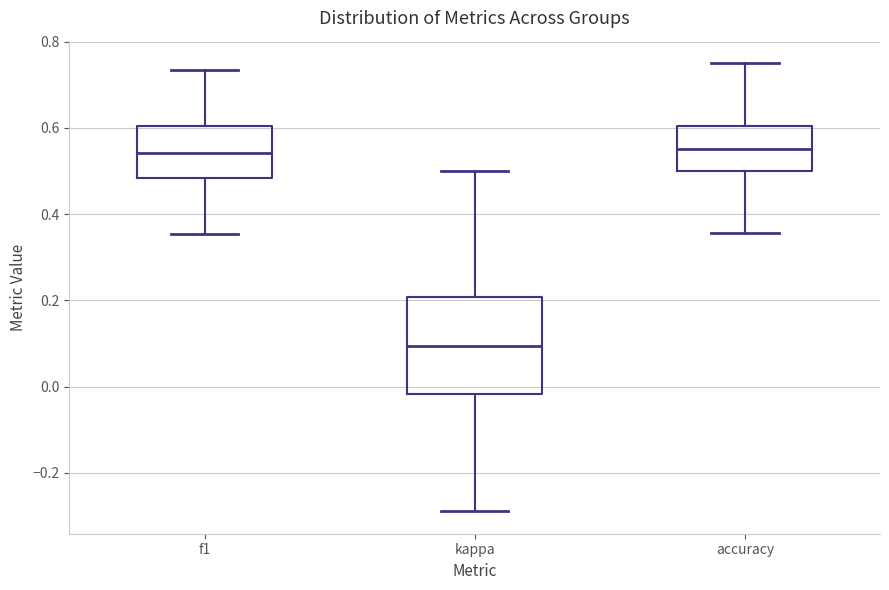

Reading left to right, read every box against the y-axis: the position of its median line, the range the box covers, and the ends of its whiskers. The values are not printed on the chart, so give them approximately, as read against the axis.

f1: median 0.54, box 0.48 to 0.60, whiskers 0.36 to 0.74
kappa: median 0.10, box -0.02 to 0.20, whiskers -0.28 to 0.50
accuracy: median 0.56, box 0.50 to 0.60, whiskers 0.36 to 0.76